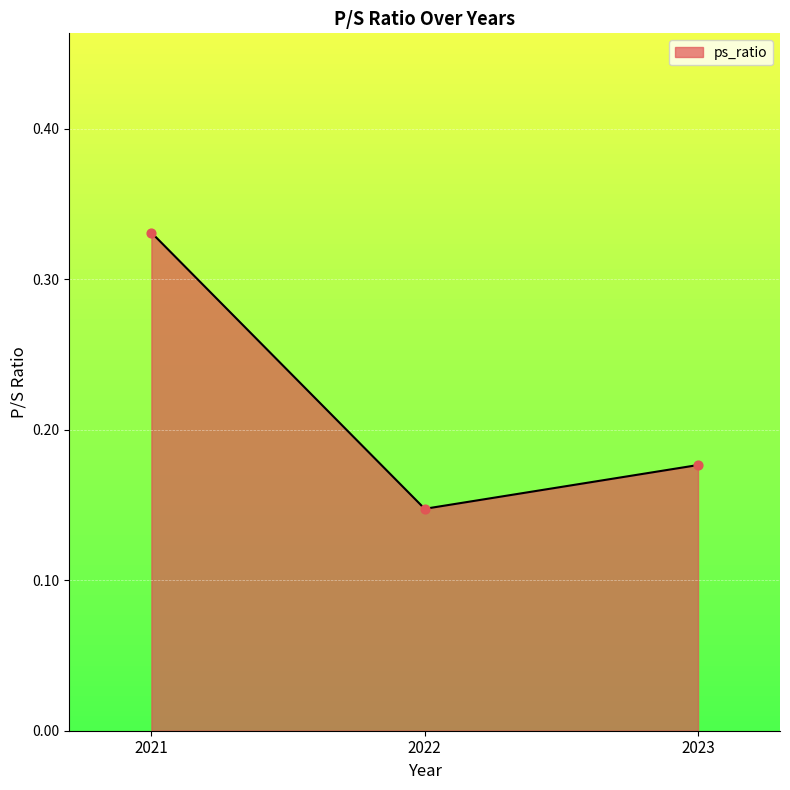

What is the change in value from 2021 to 2023?

-0.2